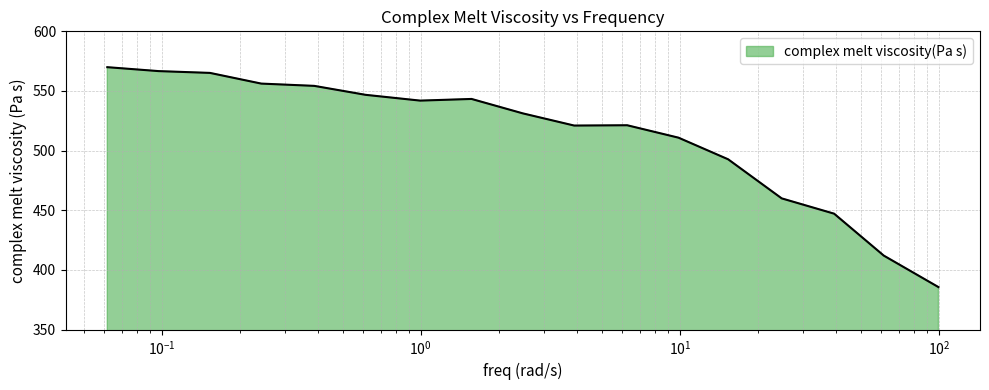

What is the difference between the maximum and minimum values?

184.3